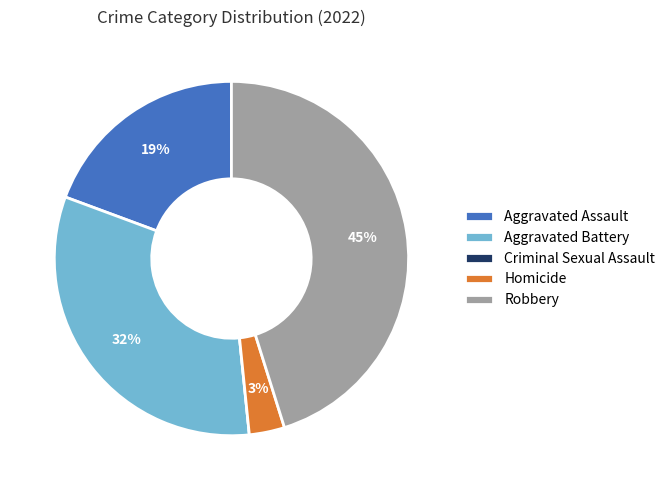

Which slice is the largest?

Robbery